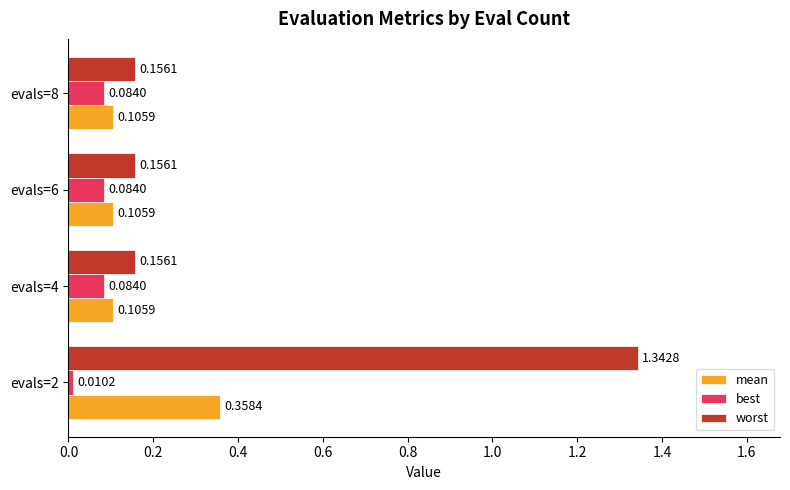

How many worst values are between 0 and 1?

3